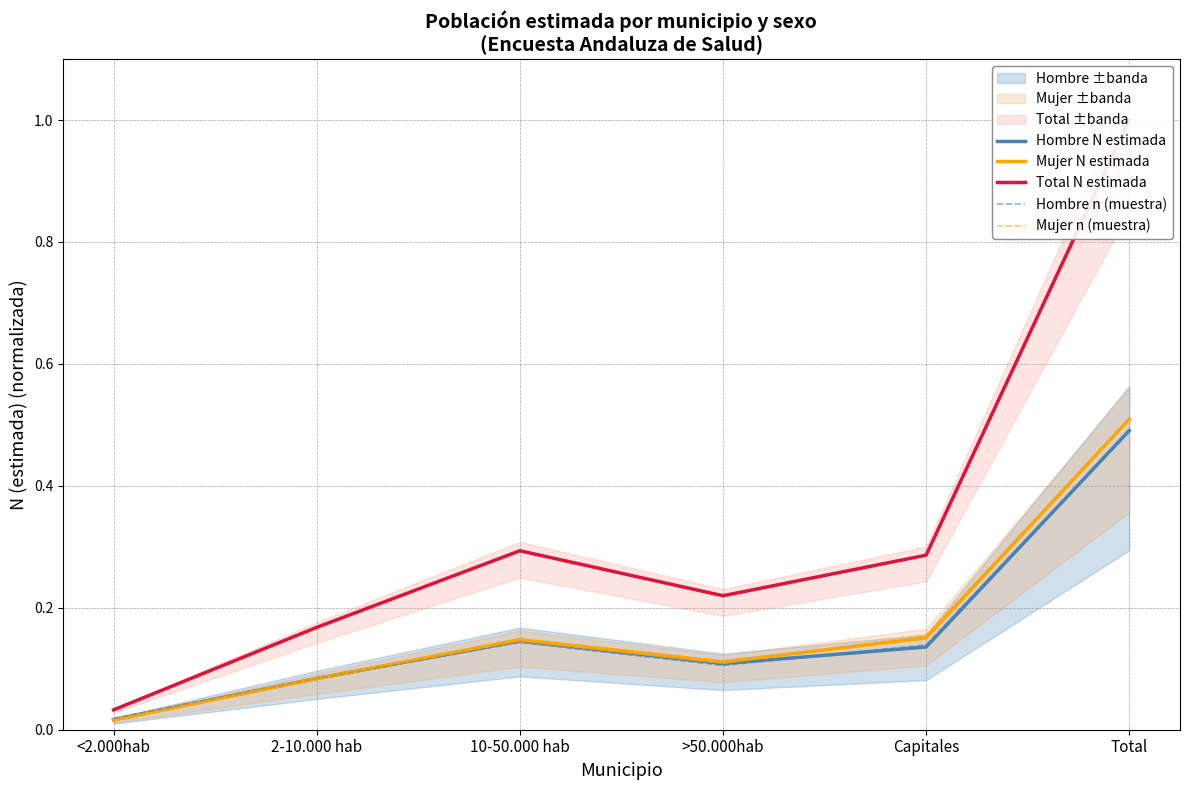

Reading left to right, transcribe all the data shown in this chart.

Hombre N estimada: 0.0	0.1	0.1	0.1	0.1	0.5
Mujer N estimada: 0.0	0.1	0.1	0.1	0.2	0.5
Total N estimada: 0.0	0.2	0.3	0.2	0.3	1.0
Hombre n (muestra): 0.0	0.1	0.1	0.1	0.1	0.5
Mujer n (muestra): 0.0	0.1	0.1	0.1	0.2	0.5